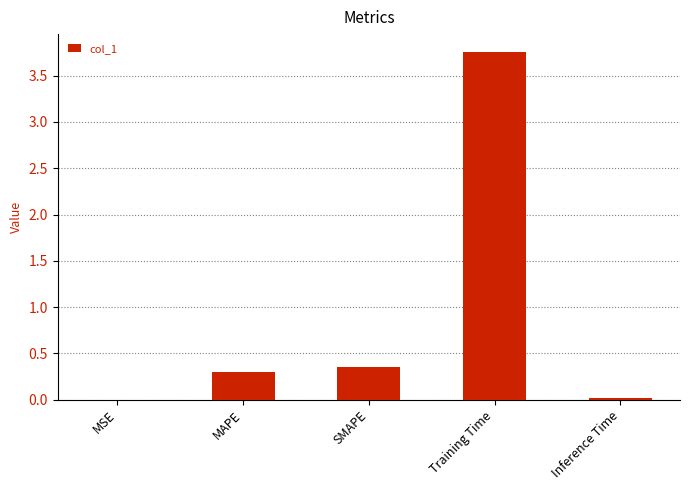

What is the maximum value shown in the chart?

3.8